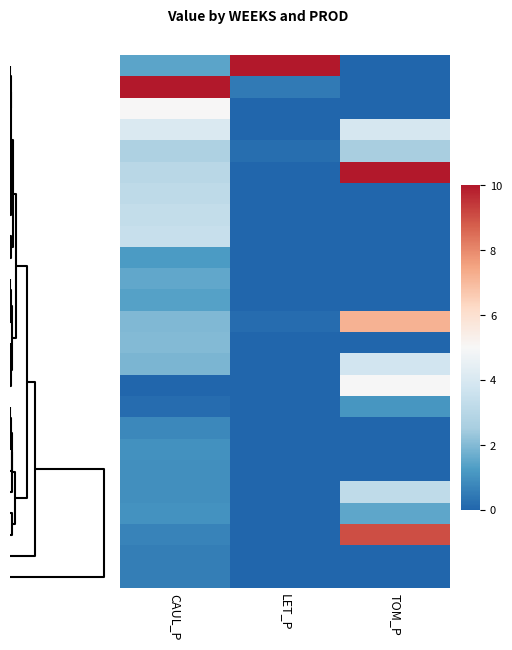

What is the greatest value displayed?

1.0